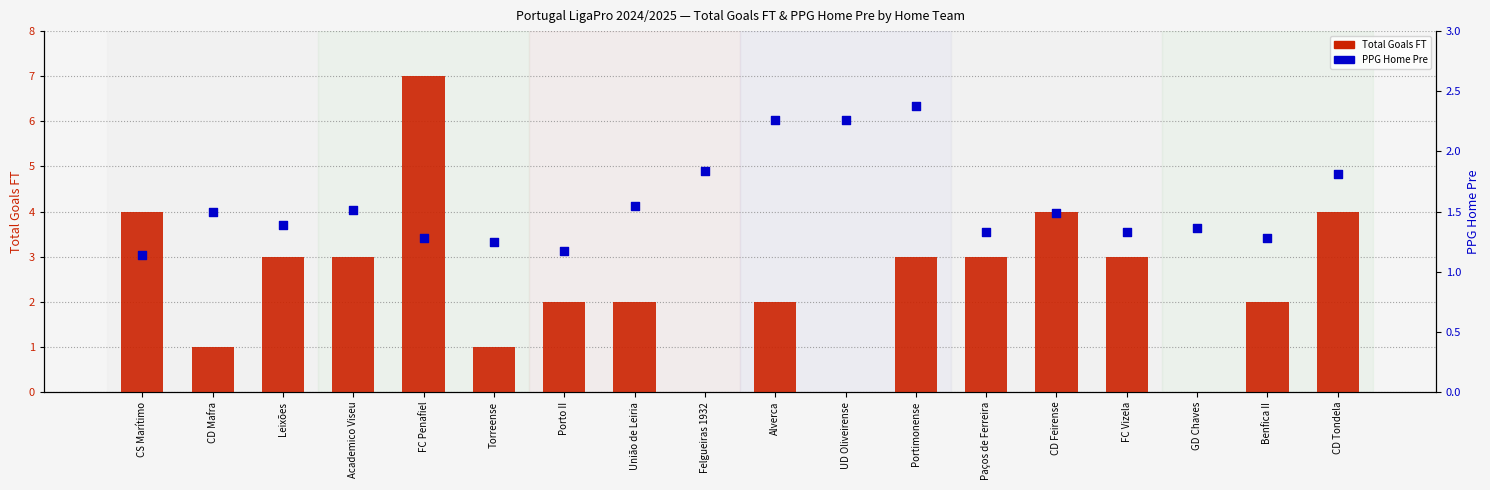

What is the total value across all series at Torreense?

2.2